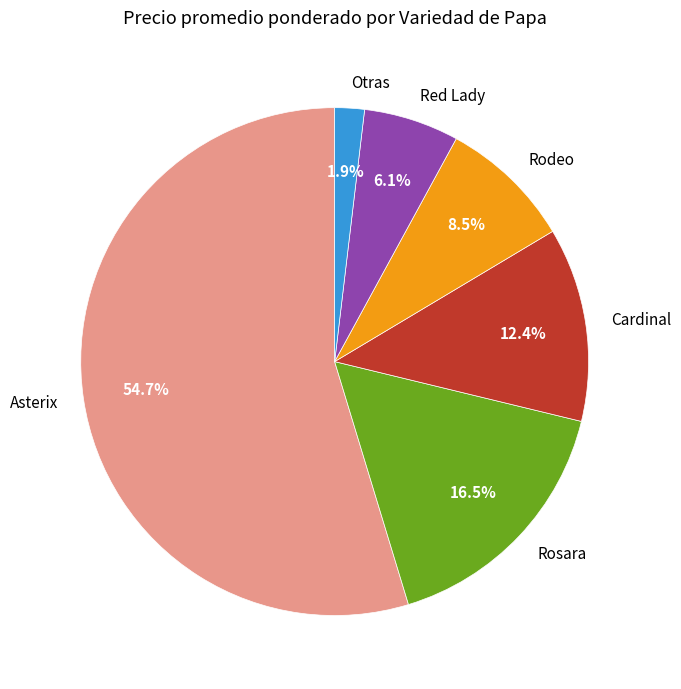

Count the number of slices in the pie.

6